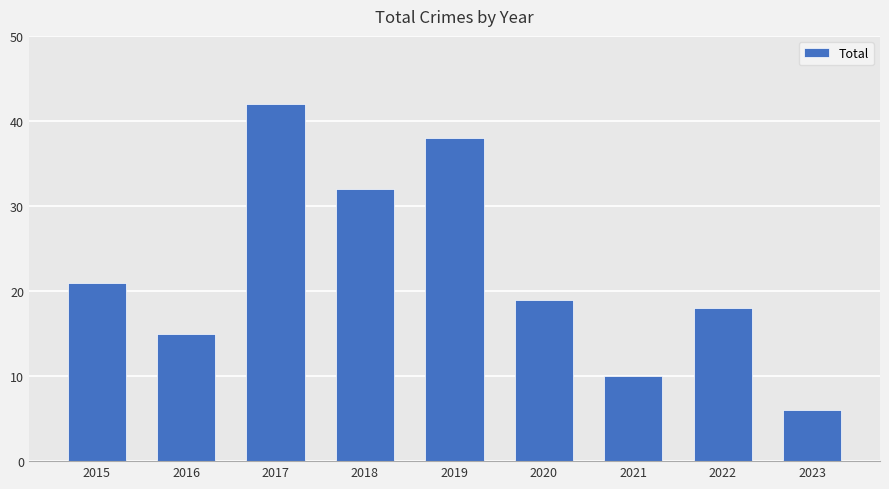

What is the smallest value displayed?

6